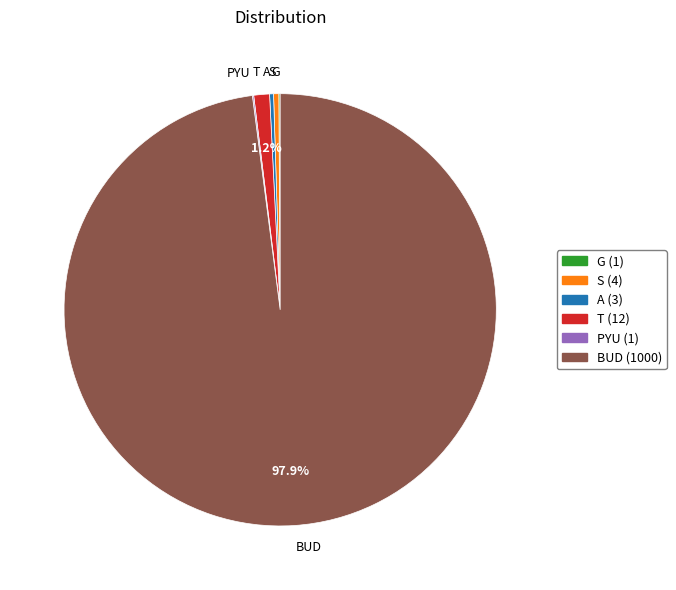

Approximately how many times larger is the value at T compared to S?

3.0